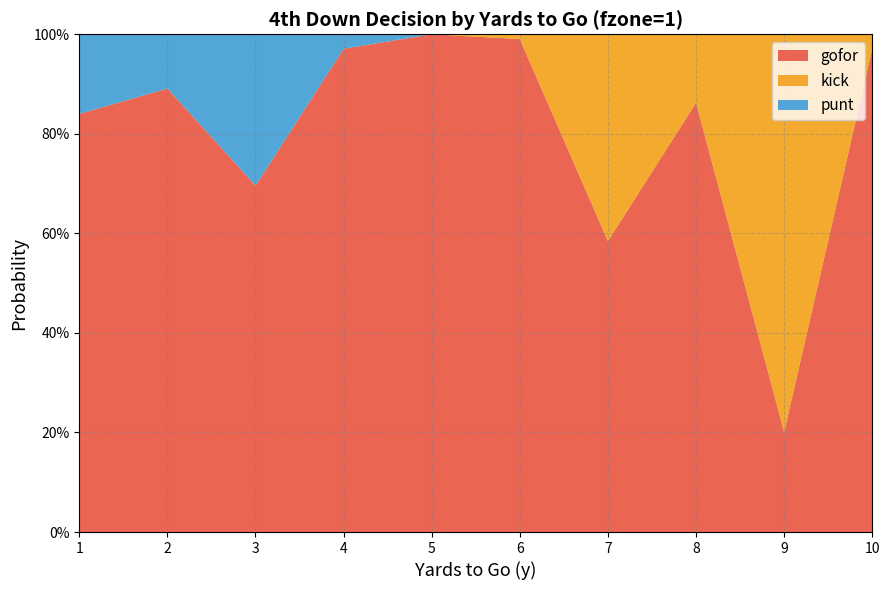

Reading left to right, what are all the values shown in this chart?

gofor: 1=0.8	2=0.9	3=0.7	4=1.0	5=1.0	6=1.0	7=0.6	8=0.9	9=0.2	10=1.0
kick: 1=0.0	2=0.0	3=0.0	4=0.0	5=0.0	6=0.0	7=0.4	8=0.1	9=0.8	10=0.0
punt: 1=0.2	2=0.1	3=0.3	4=0.0	5=0.0	6=0.0	7=0.0	8=0.0	9=0.0	10=0.0